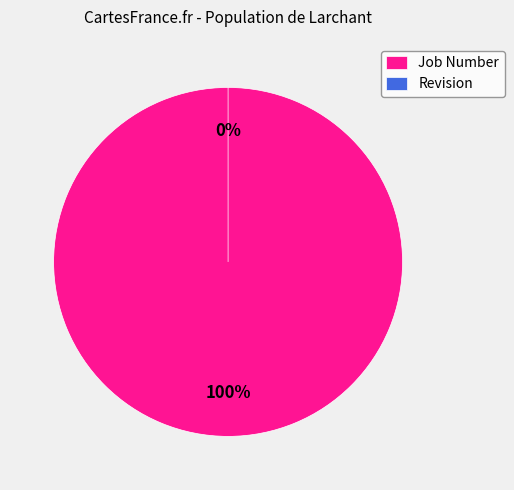

To the nearest percent, what is the average slice percentage?

50%